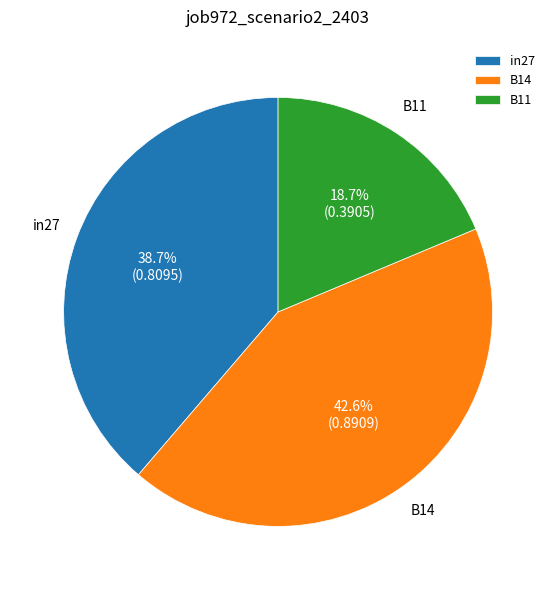

Which has a higher value, B14 or B11?

B14